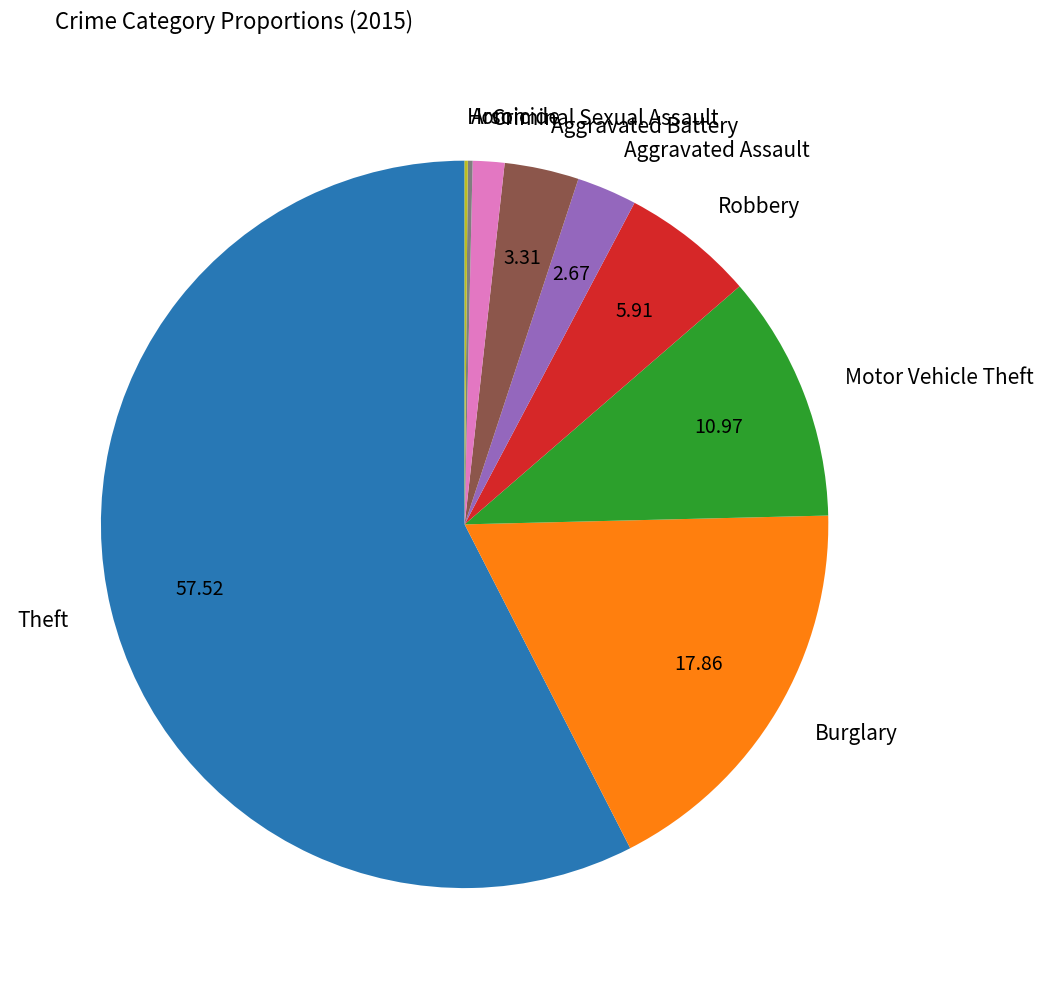

Which slice represents more than half of the pie?

Theft